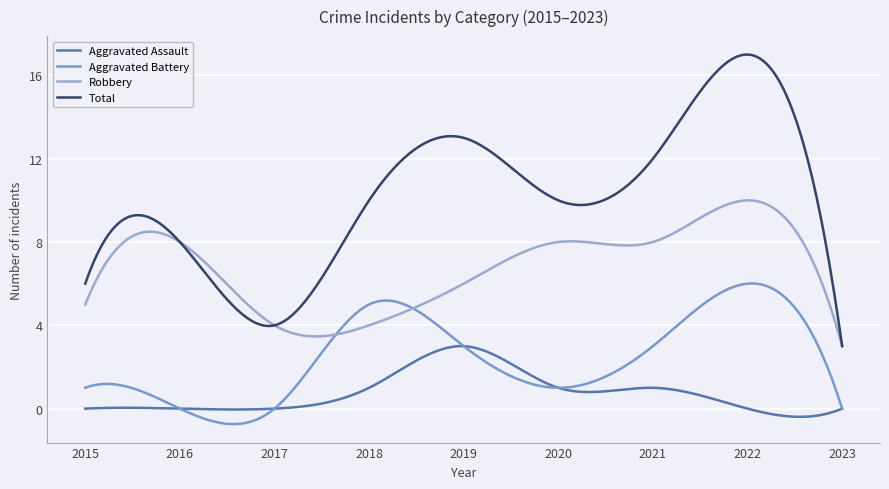

List the labels in order of Robbery value, largest first.

2022, 2016, 2020, 2021, 2019, 2015, 2017, 2018, 2023